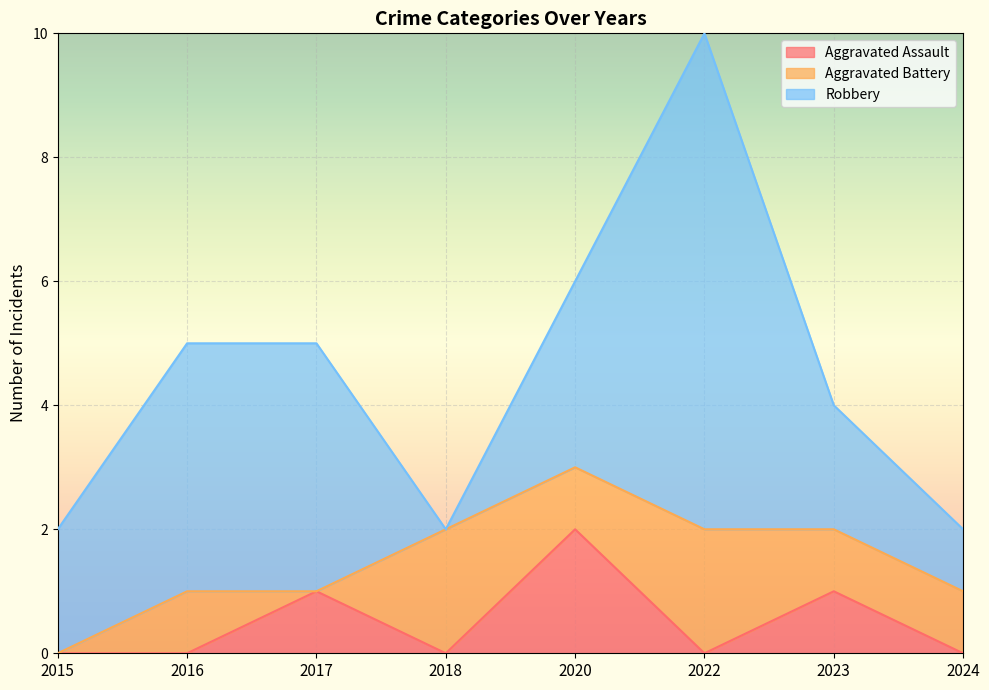

What is the maximum value for Aggravated Assault?

2